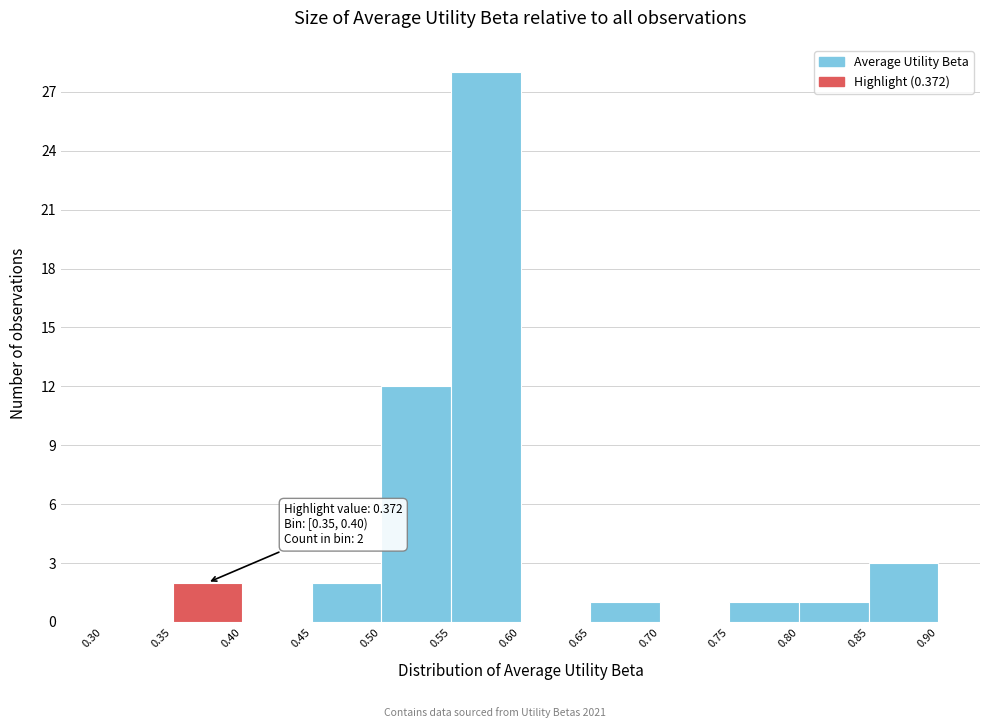

Over which range of the x-axis is the bar tallest?

0.55 to 0.60